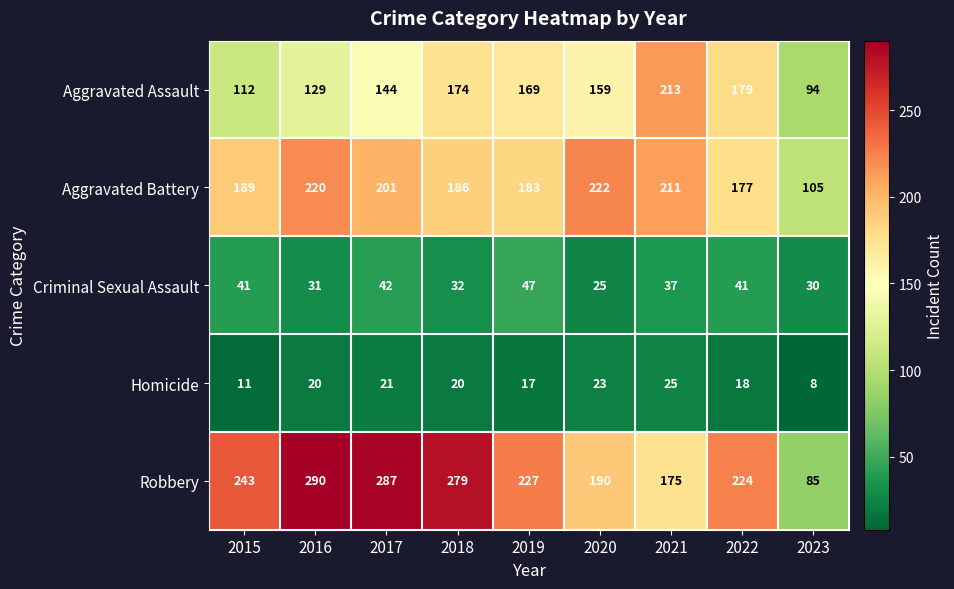

True or false: Robbery has a value of 243 at 2015.

True